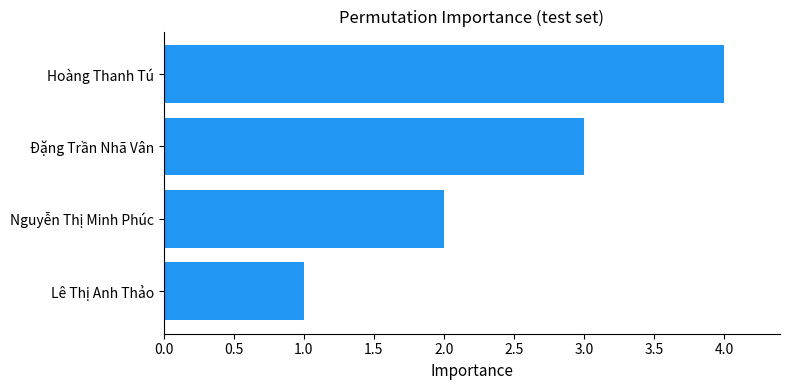

What is the difference between the maximum and minimum values?

3